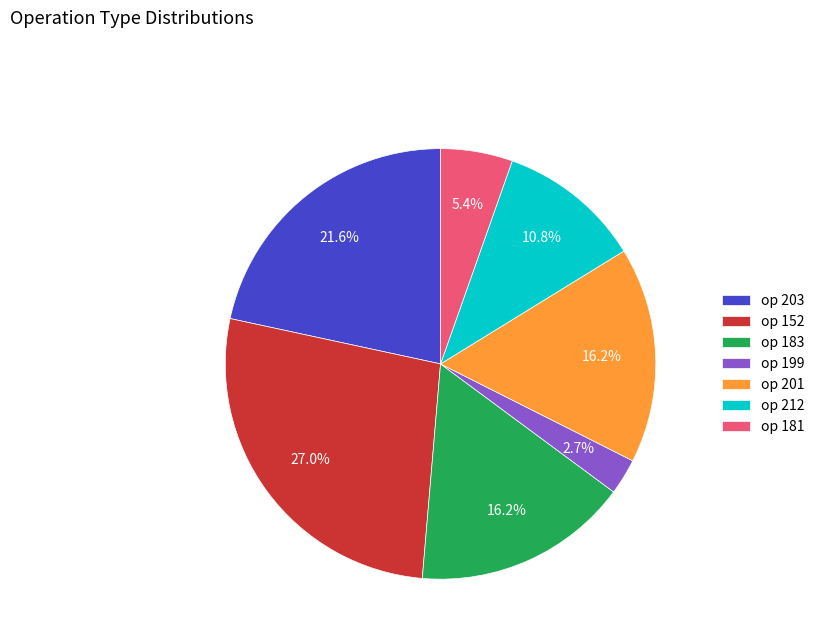

How many slices are in this pie chart?

7